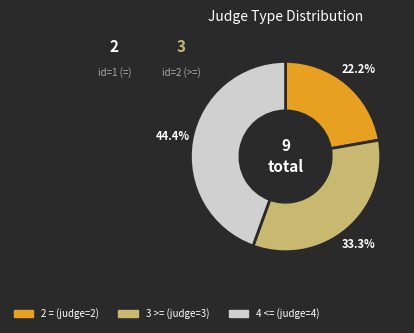

Does any single category account for the majority?

No